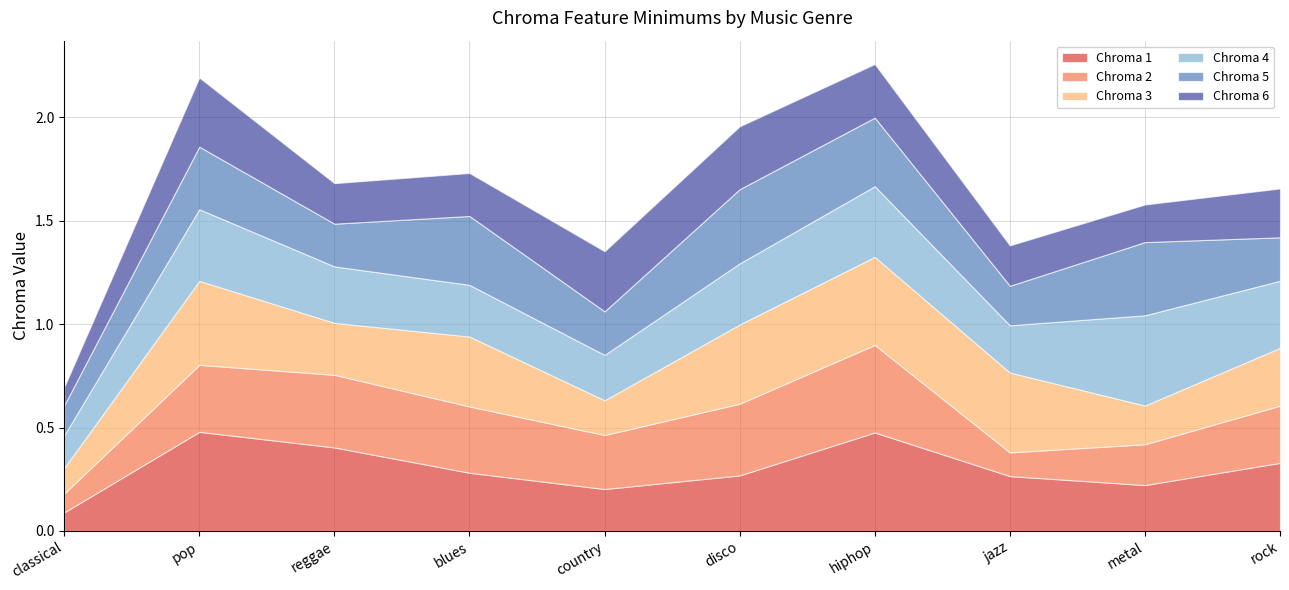

The Chroma 3 series shows 0.4 at hiphop. True or false?

True